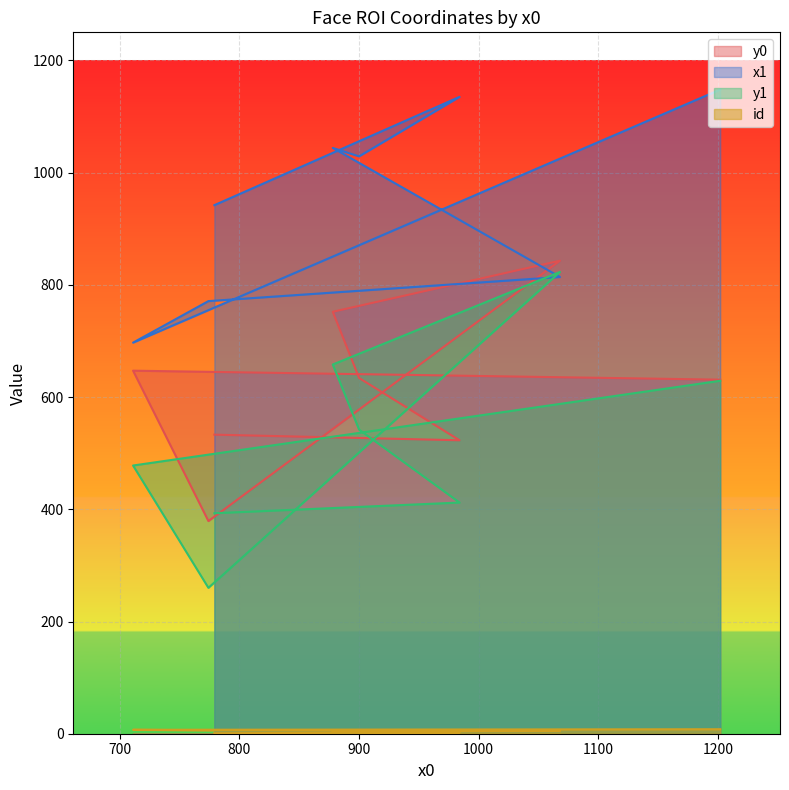

True or false: x1 has more than 0 interior local peaks.

True